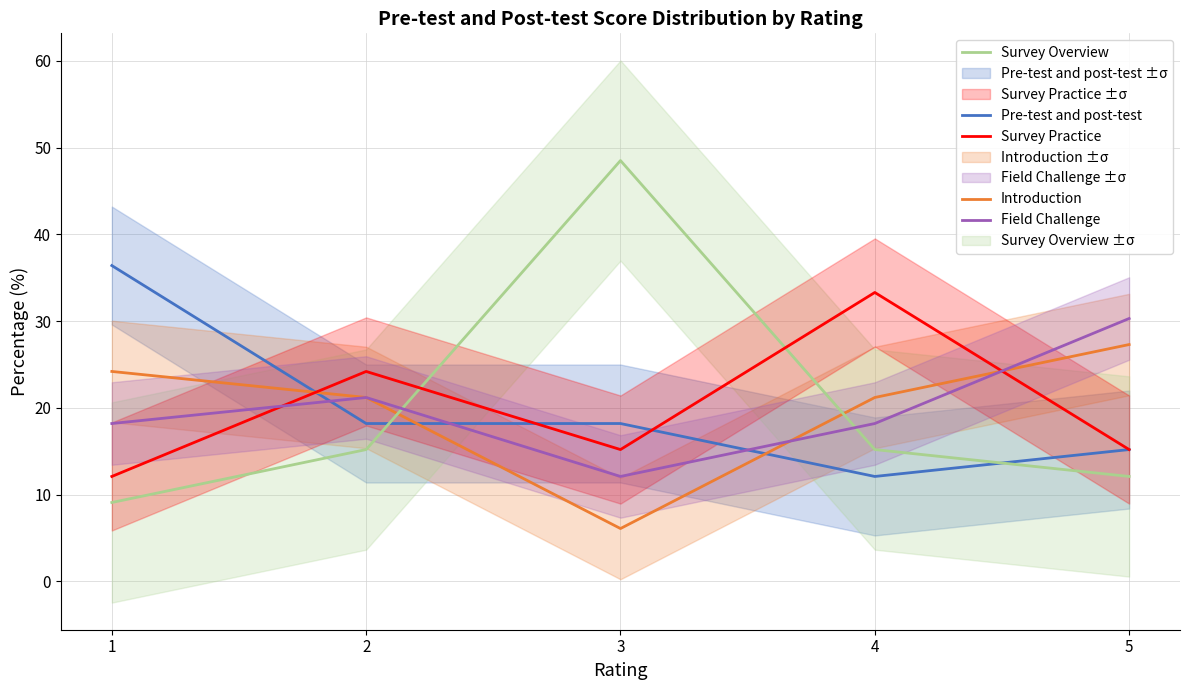

What is the total value across all series at 3?

100.1